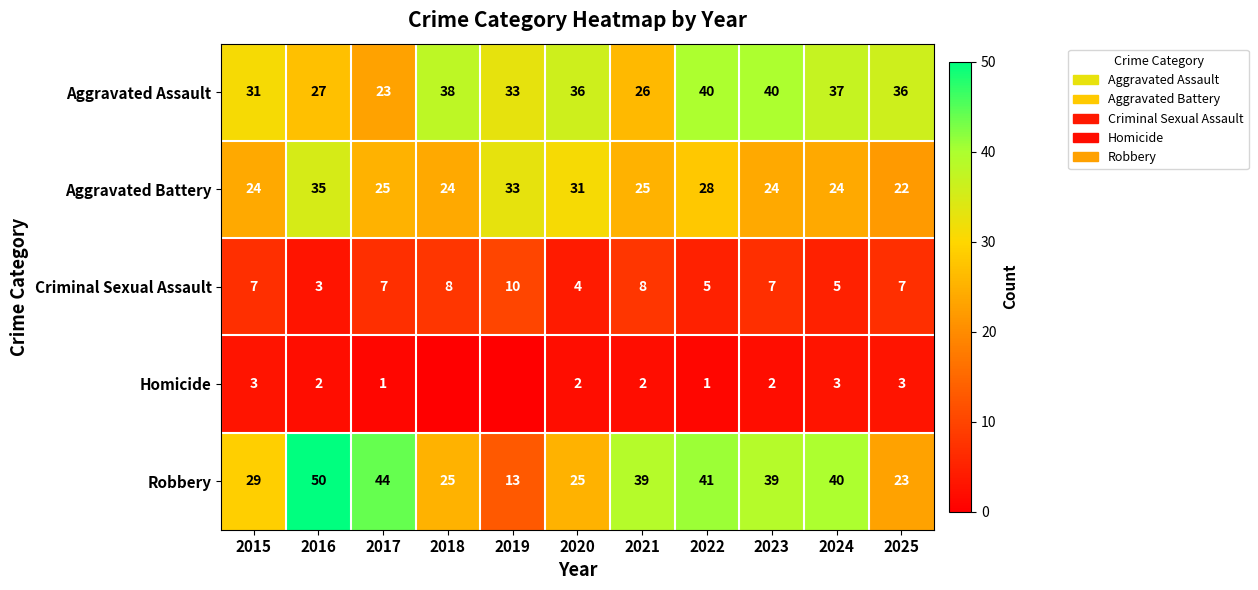

Where does the Aggravated Assault series first go above 36?

2018